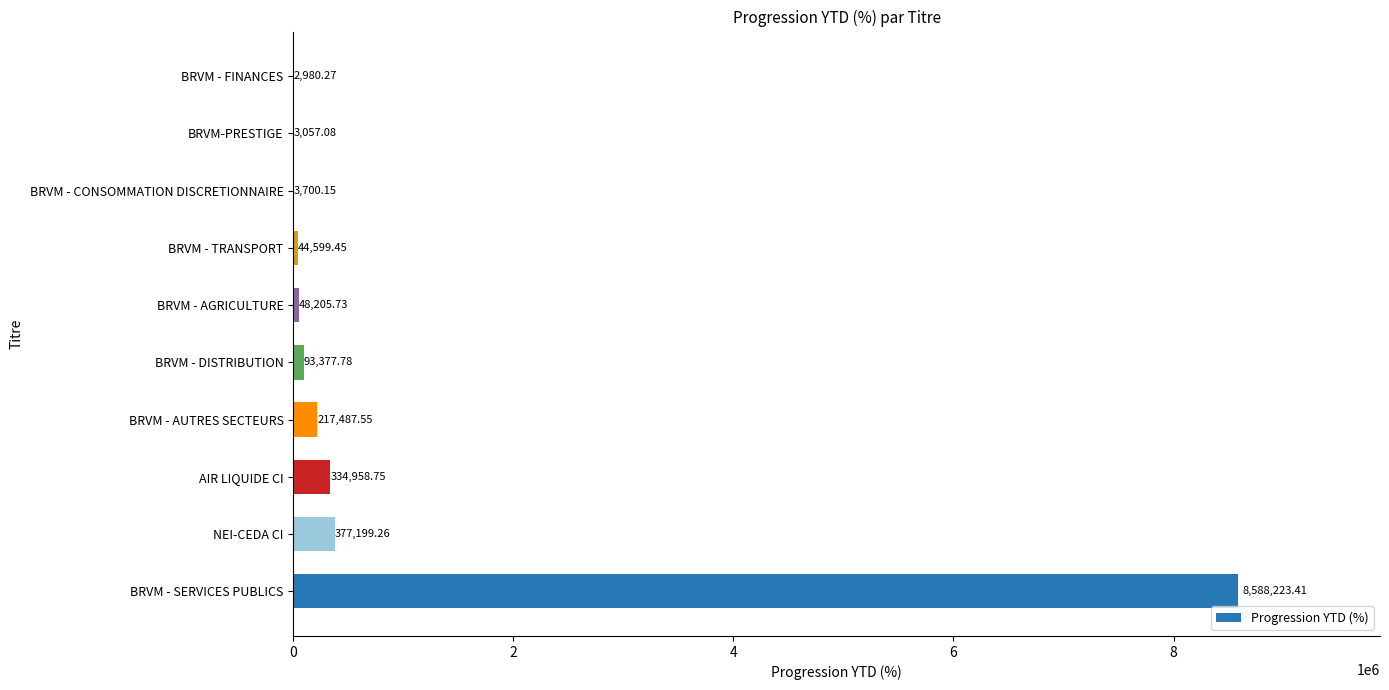

Count the number of data series in this chart.

1